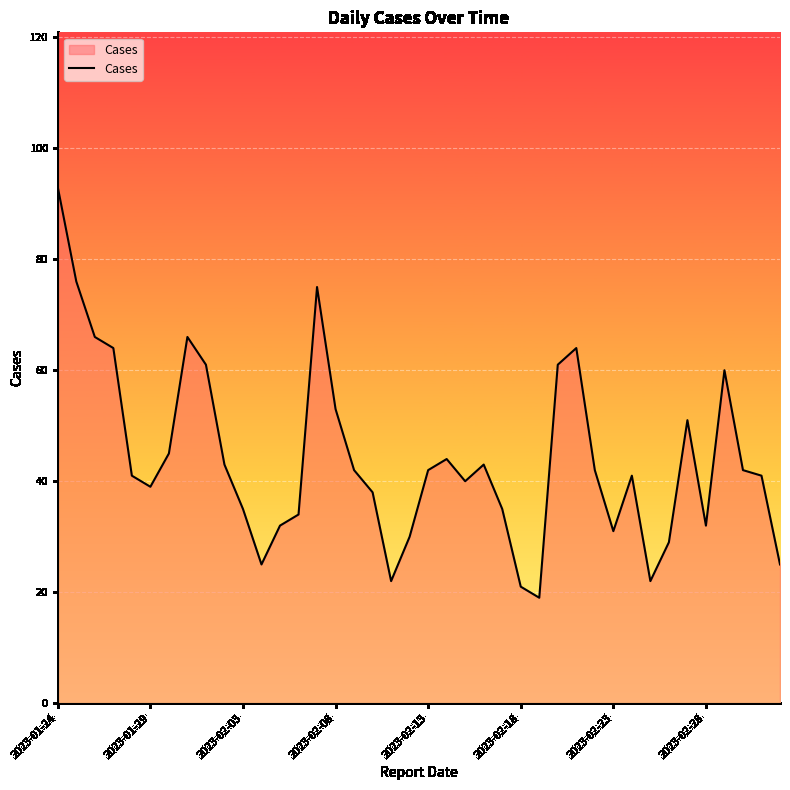

What is the difference between the maximum and minimum values?

74